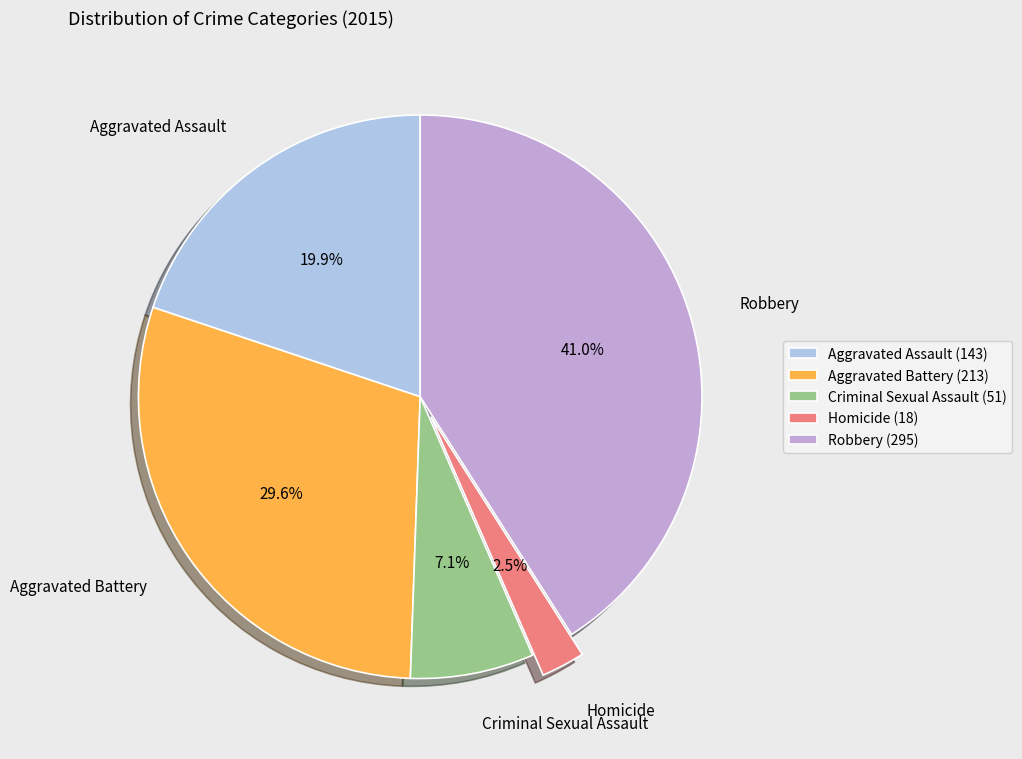

To the nearest percent, what is the difference between the largest and smallest slice percentages?

38%